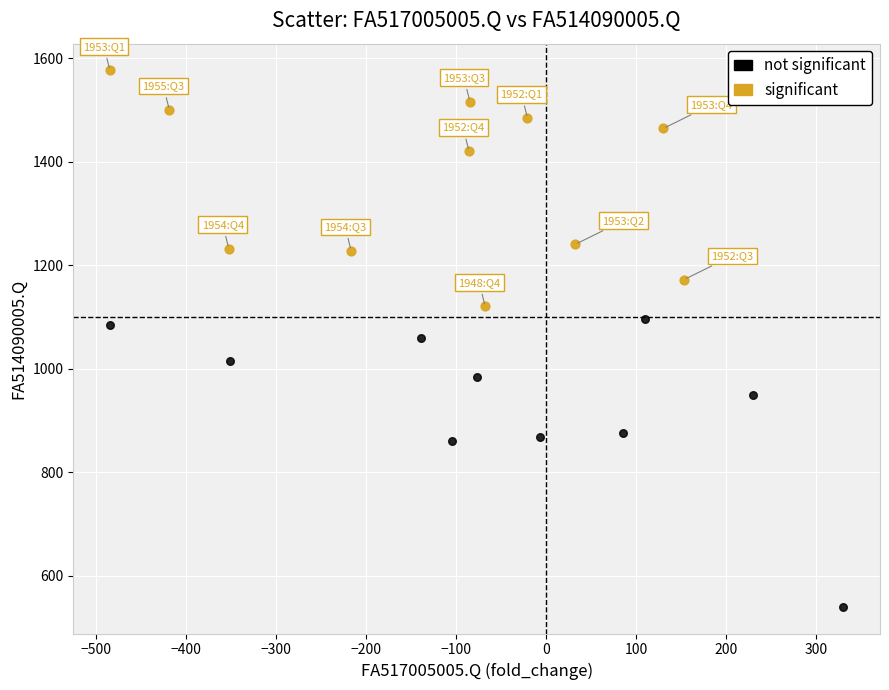

Which series has the largest Y range (max minus min)?

not significant